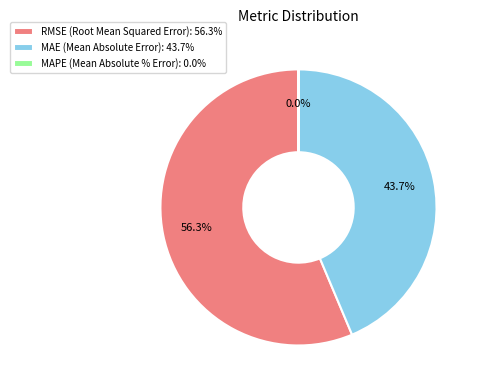

Rank the categories by value from highest to lowest.

RMSE (Root Mean Squared Error), MAE (Mean Absolute Error), MAPE (Mean Absolute % Error)